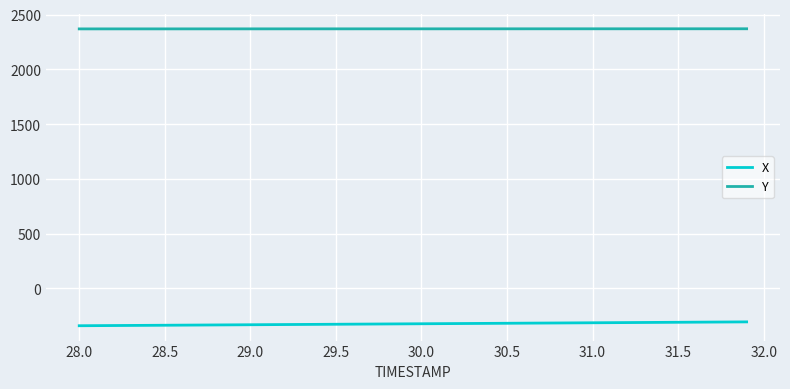

Which series has the largest range (max minus min)?

X